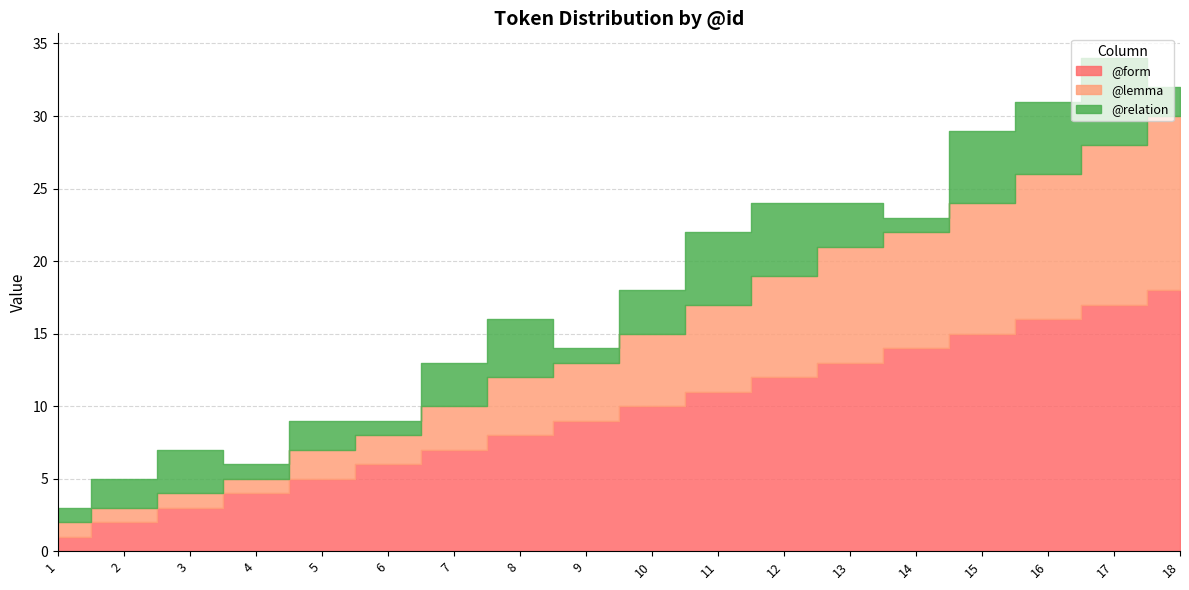

What is the lowest value of the @relation series?

1